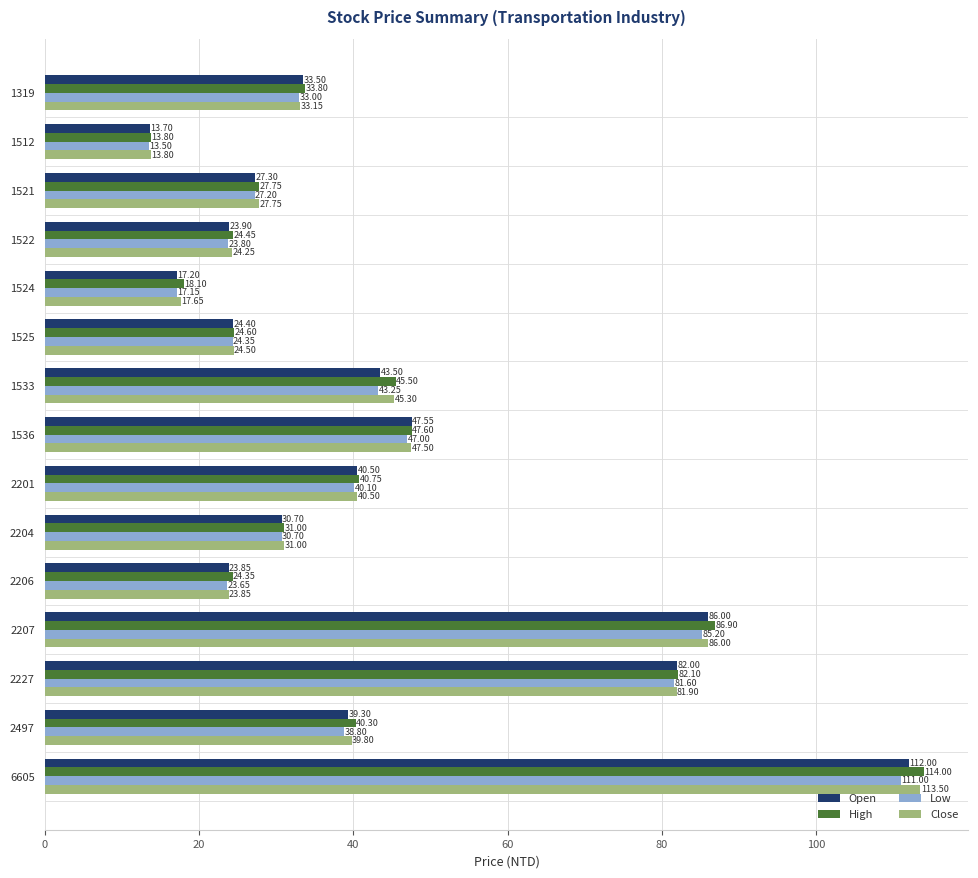

At which label does Close reach its minimum?

1512